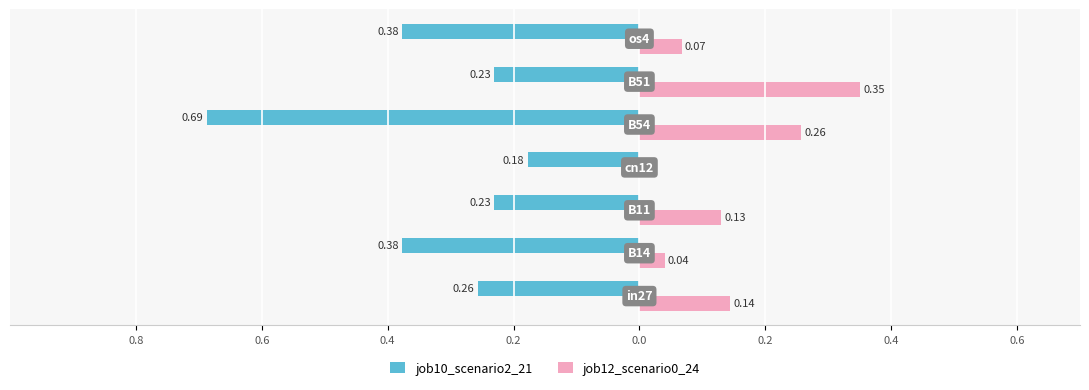

Reading left to right, extract all data points from this chart.

job10_scenario2_21: -0.3	-0.4	-0.2	-0.2	-0.7	-0.2	-0.4
job12_scenario0_24: 0.1	0.0	0.1	0.0	0.3	0.4	0.1